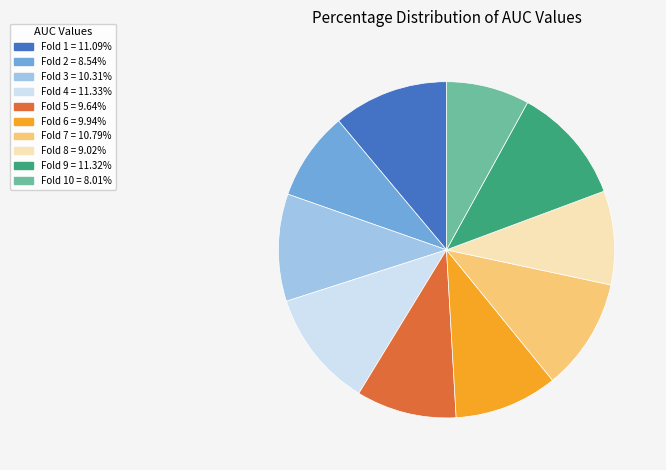

Is the sum of Fold 10 = 8.01% and Fold 7 = 10.79% greater than half?

No